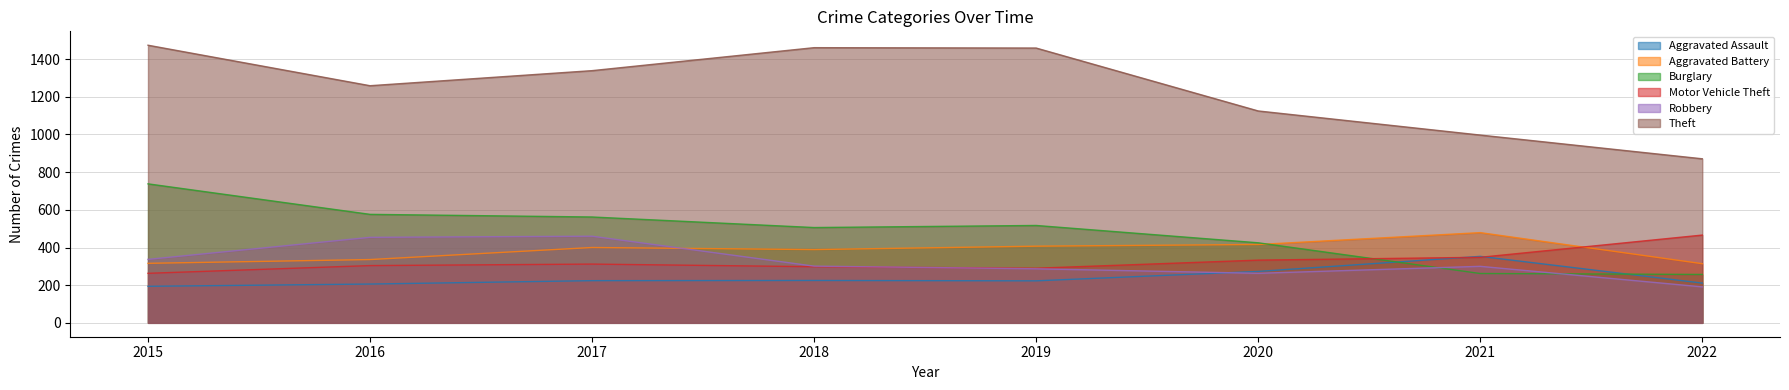

What is the value of the Aggravated Assault point at the 4th from the left?

225